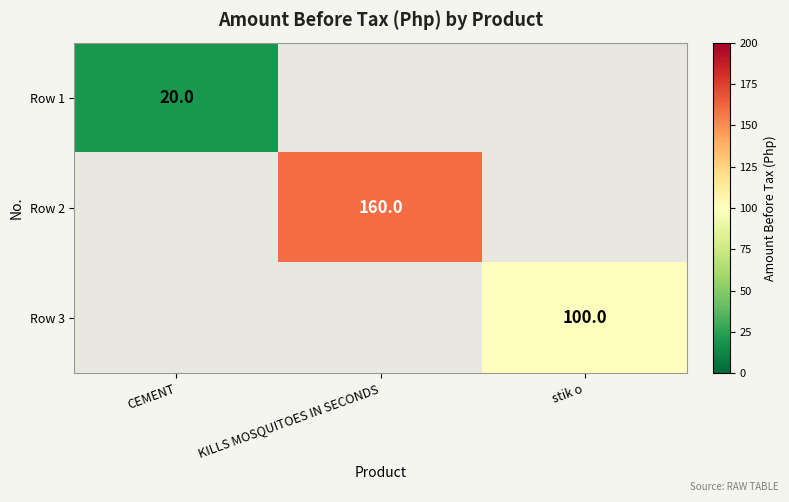

True or false: Row 3 has a value of 100 at stik o.

True